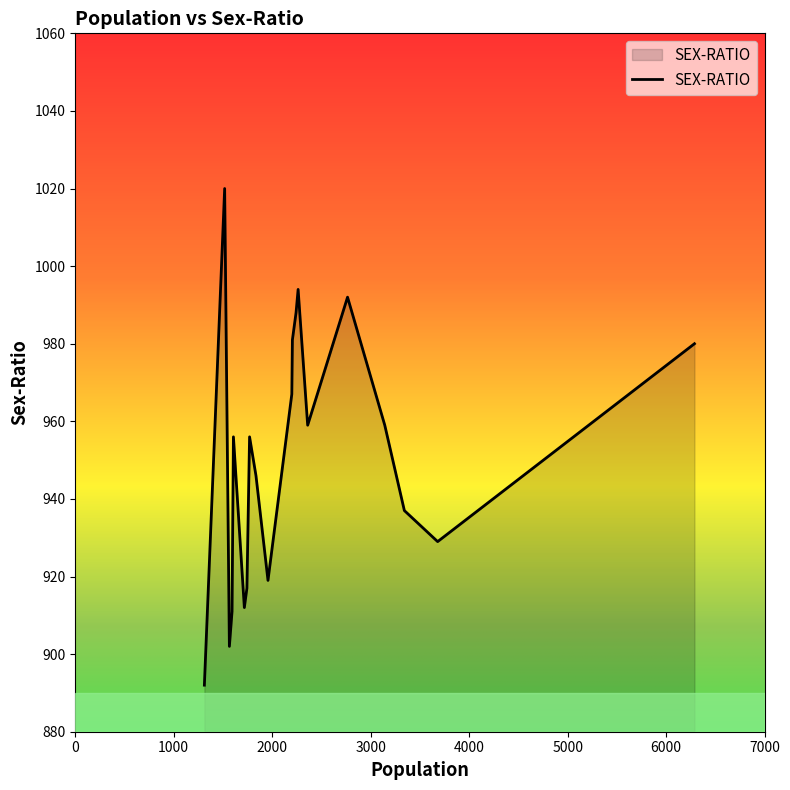

What is the minimum value shown in the chart?

892